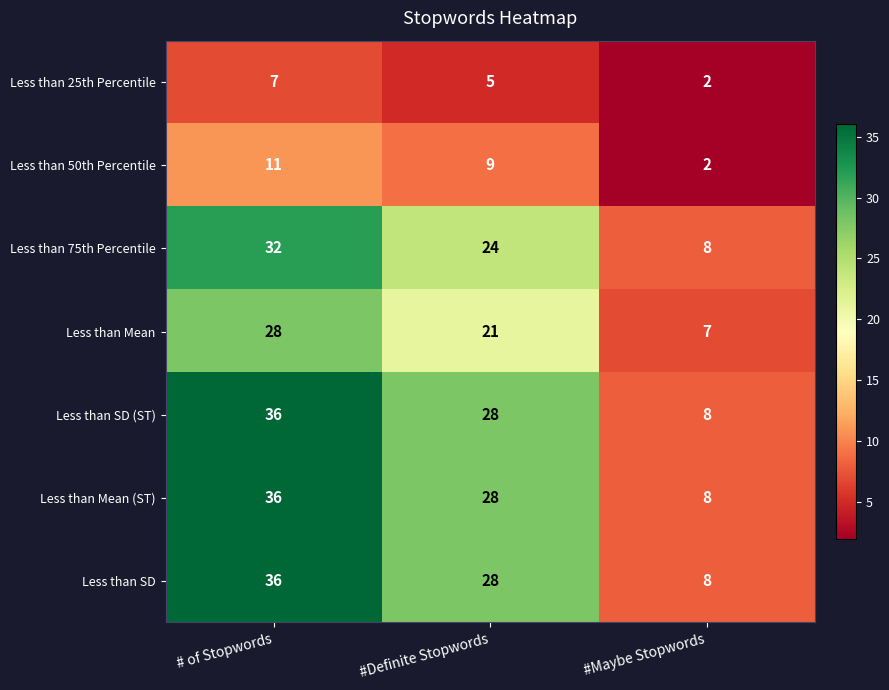

Count the number of data series in this chart.

7